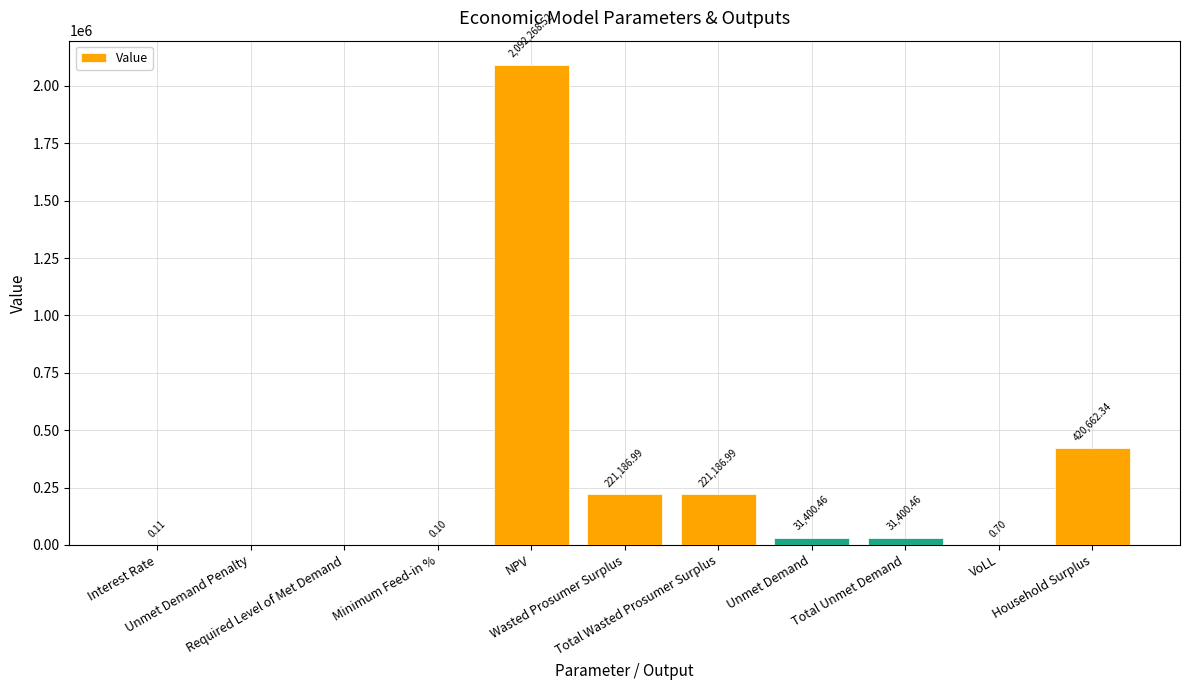

Is it true that the value at Wasted Prosumer Surplus is 221187.0?

True